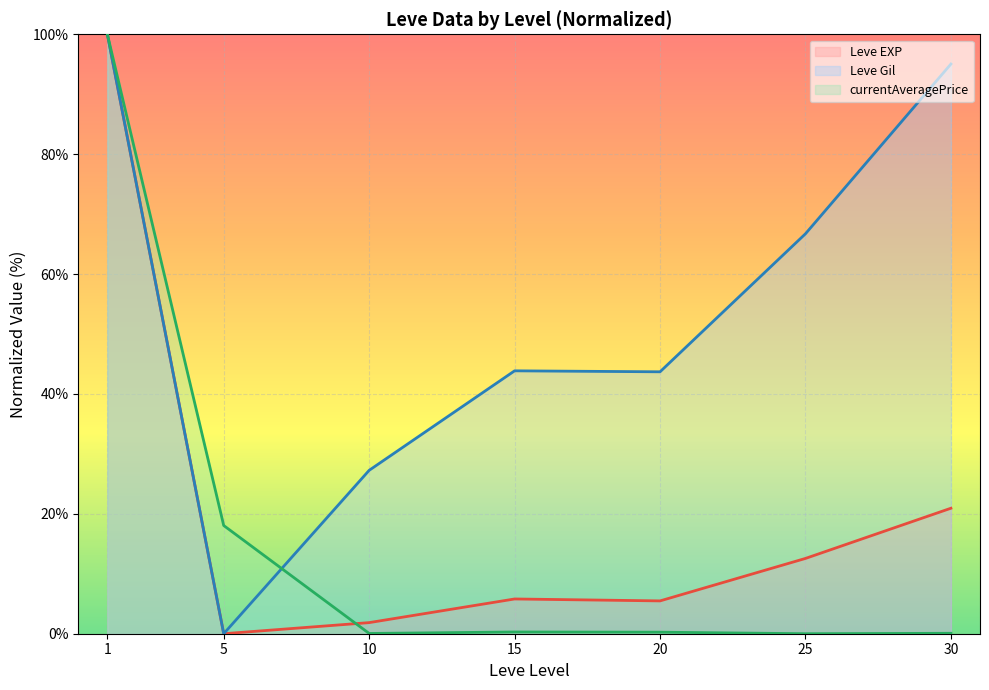

What is the difference between the second highest and minimum values in the currentAveragePrice (line) series?

18.1